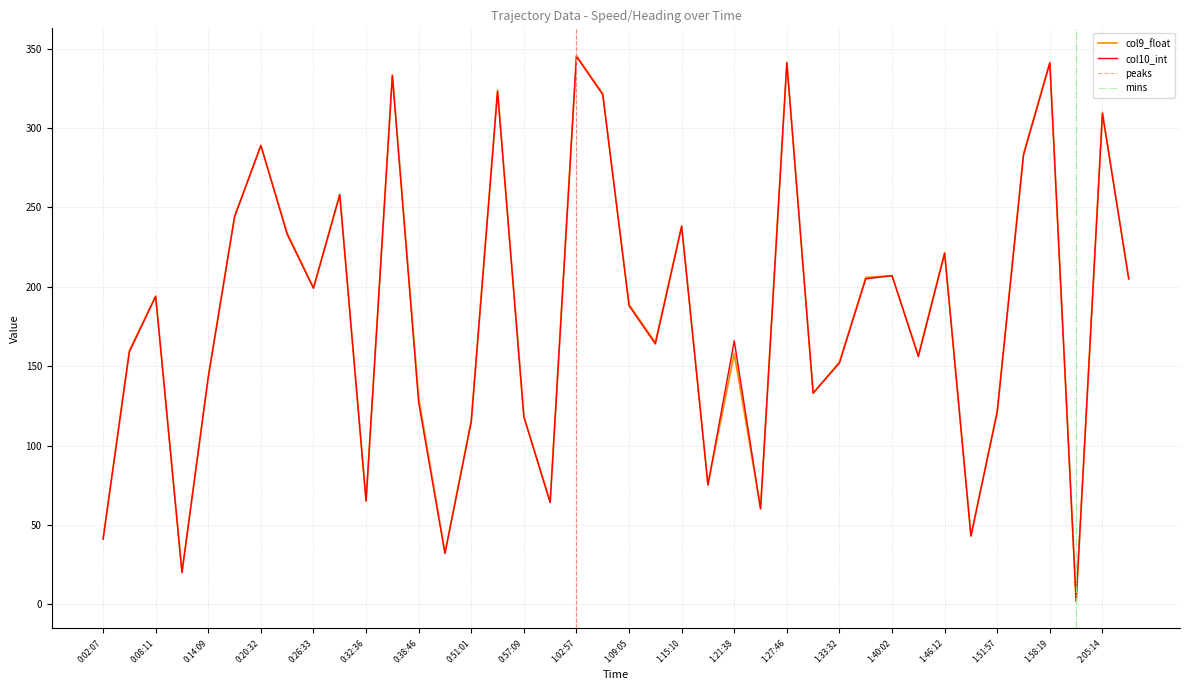

Reading left to right, transcribe all the data shown in this chart.

col9_float: 0:02:07=41.1	0:05:09=159.9	0:08:11=194.1	0:11:07=20.2	0:14:09=143.4	0:17:11=244.4	0:20:32=289.0	0:23:11=233.9	0:26:33=199.5	0:29:30=258.2	0:32:36=65.2	0:35:38=333.4	0:38:46=130.1	0:41:50=32.5	0:51:01=115.8	0:54:02=323.8	0:57:09=118.4	0:59:55=64.7	1:02:57=345.6	1:06:06=321.7	1:09:05=188.9	1:12:06=164.9	1:15:10=238.4	1:18:14=75.7	1:21:38=158.0	1:24:46=60.5	1:27:46=341.5	1:30:50=133.0	1:33:32=152.6	1:36:32=205.9	1:40:02=207.0	1:43:03=156.9	1:46:12=221.6	1:49:04=43.0	1:51:57=121.9	1:54:52=283.9	1:58:19=341.3	2:01:14=2.0	2:05:14=309.9	2:08:32=205.0
col10_int: 0:02:07=41.0	0:05:09=159.0	0:08:11=194.0	0:11:07=20.0	0:14:09=143.0	0:17:11=244.0	0:20:32=289.0	0:23:11=233.0	0:26:33=199.0	0:29:30=258.0	0:32:36=65.0	0:35:38=333.0	0:38:46=127.0	0:41:50=32.0	0:51:01=115.0	0:54:02=323.0	0:57:09=118.0	0:59:55=64.0	1:02:57=345.0	1:06:06=321.0	1:09:05=188.0	1:12:06=164.0	1:15:10=238.0	1:18:14=75.0	1:21:38=166.0	1:24:46=60.0	1:27:46=341.0	1:30:50=133.0	1:33:32=152.0	1:36:32=205.0	1:40:02=207.0	1:43:03=156.0	1:46:12=221.0	1:49:04=43.0	1:51:57=121.0	1:54:52=283.0	1:58:19=341.0	2:01:14=2.0	2:05:14=309.0	2:08:32=205.0